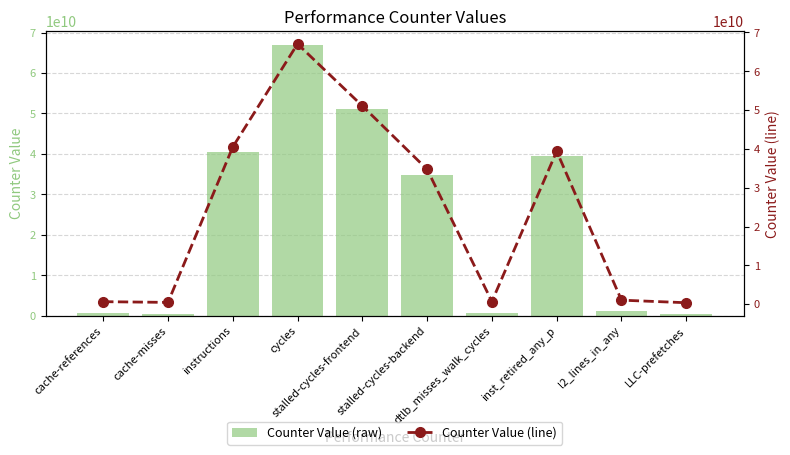

Which series changed the most between cache-misses and LLC-prefetches?

Counter Value (raw)